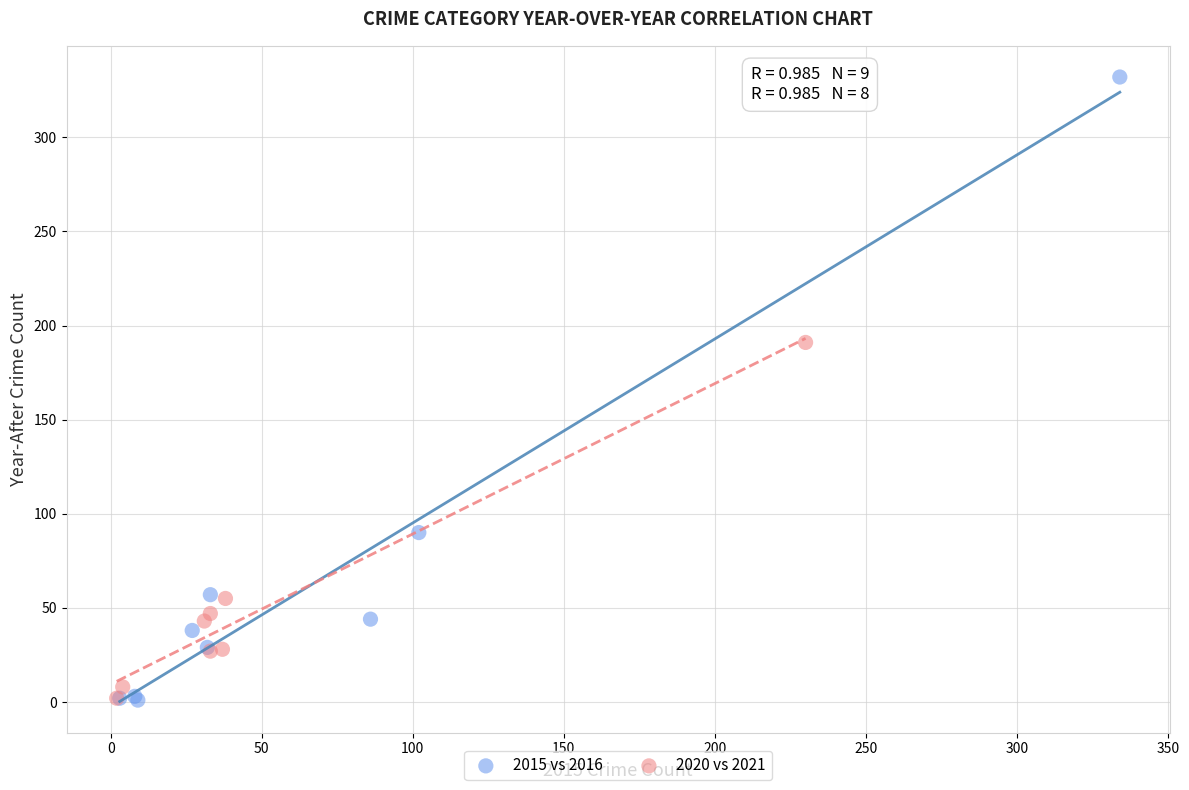

Which series reaches the maximum Y coordinate?

2015 vs 2016